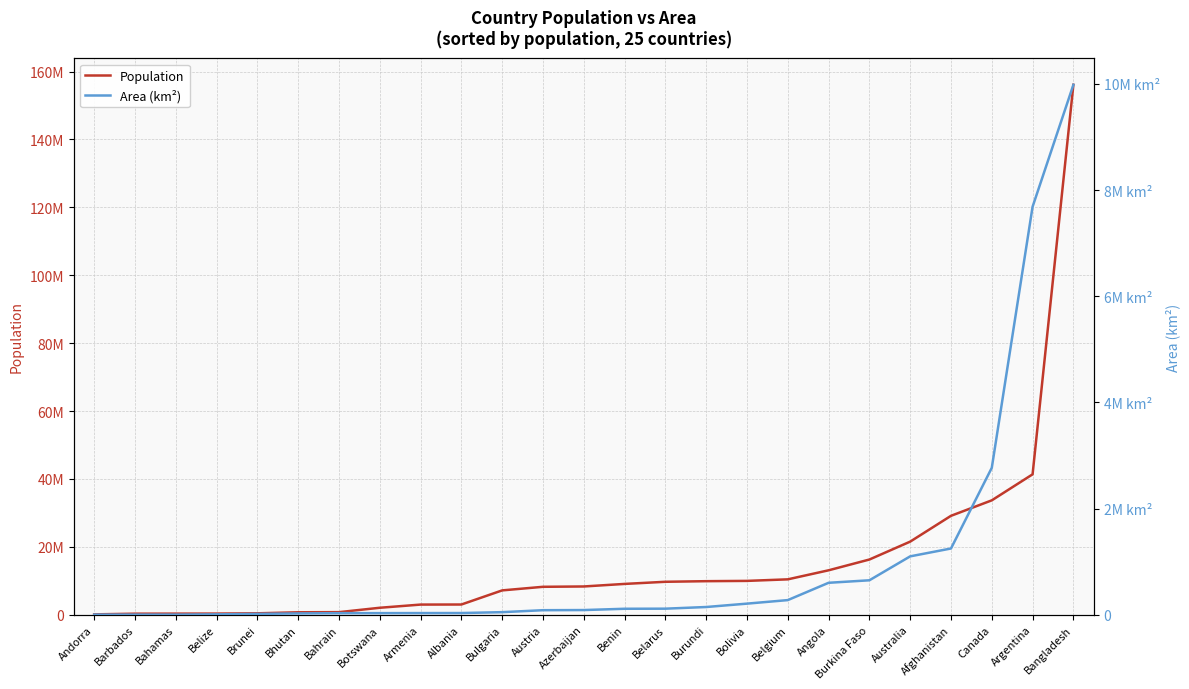

Is this an area chart (filled region under the line)?

No